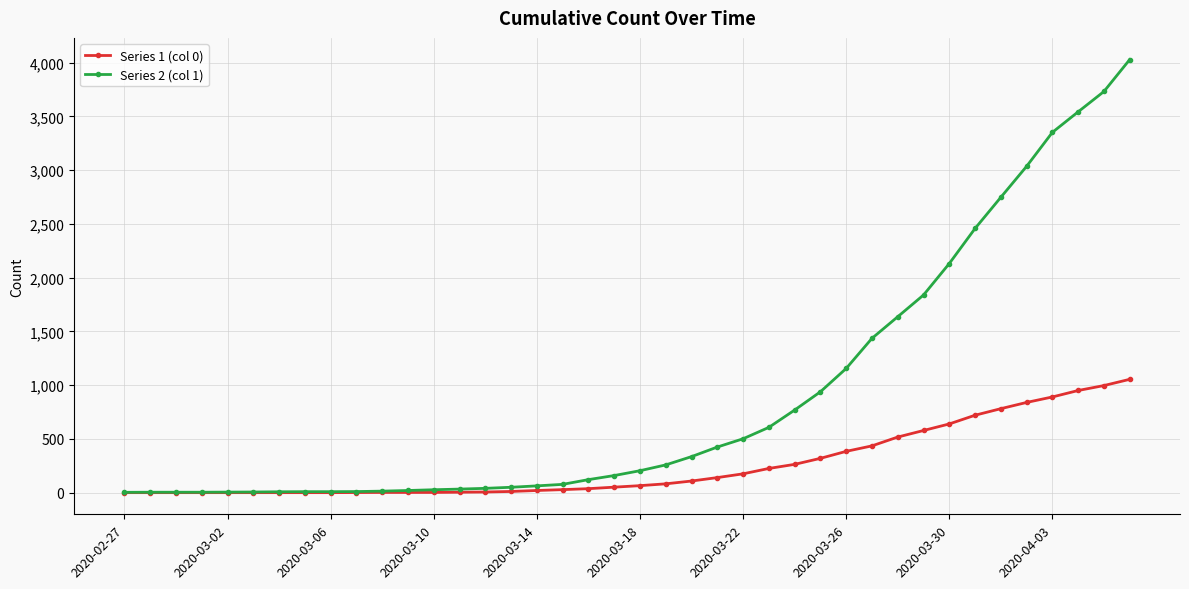

List the series in order of their overall mean, highest first.

Series 2 (col 1), Series 1 (col 0)